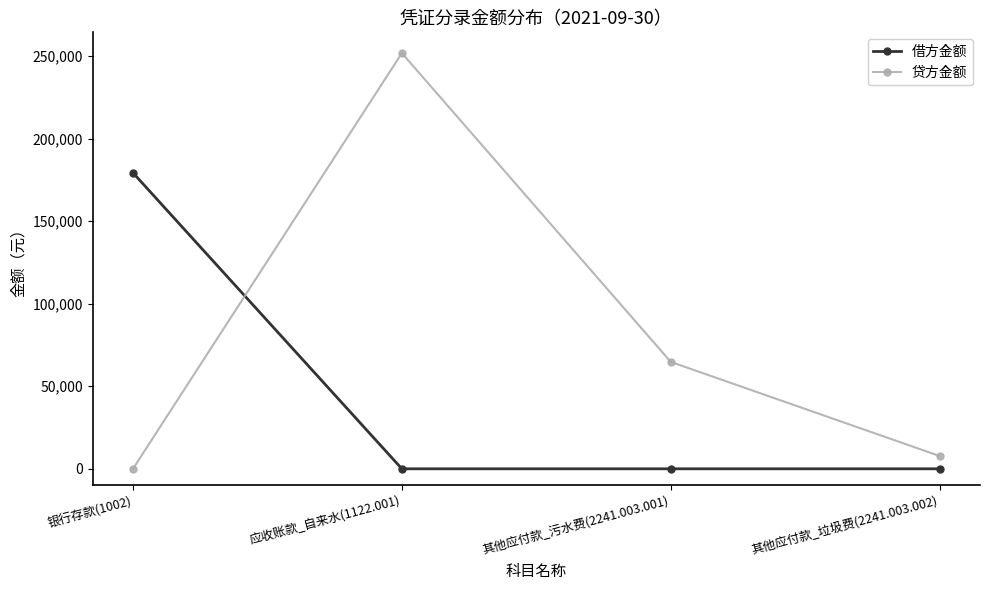

How many distinct data groups are displayed?

2